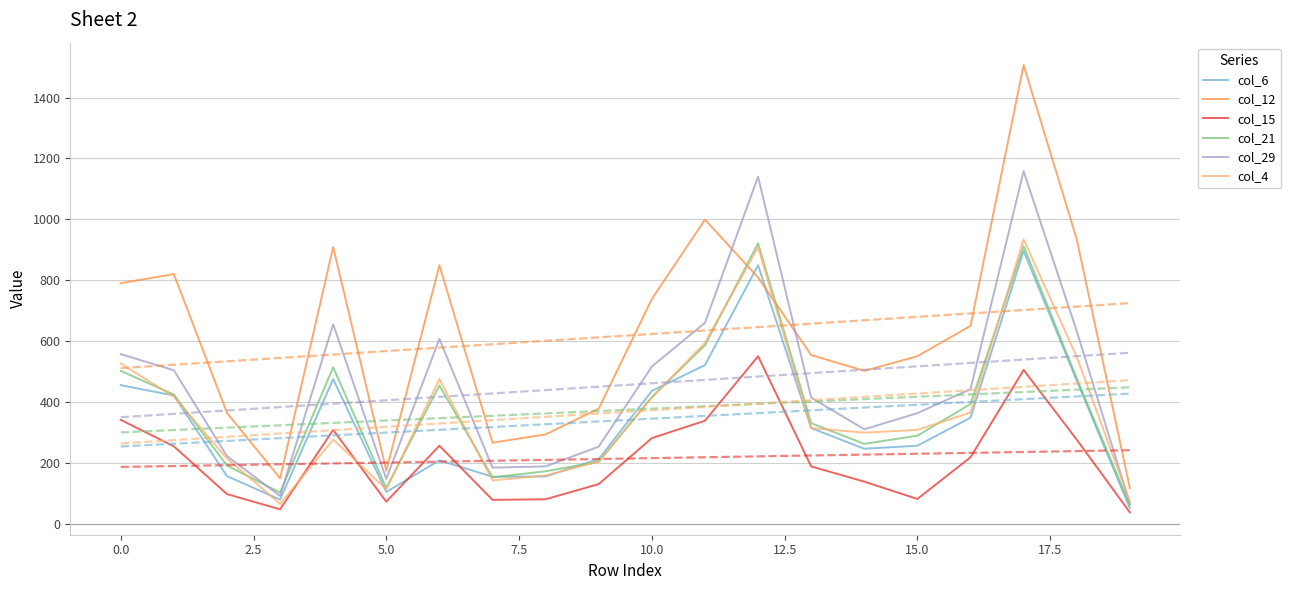

True or false: col_15 and col_12 cross at least once.

False